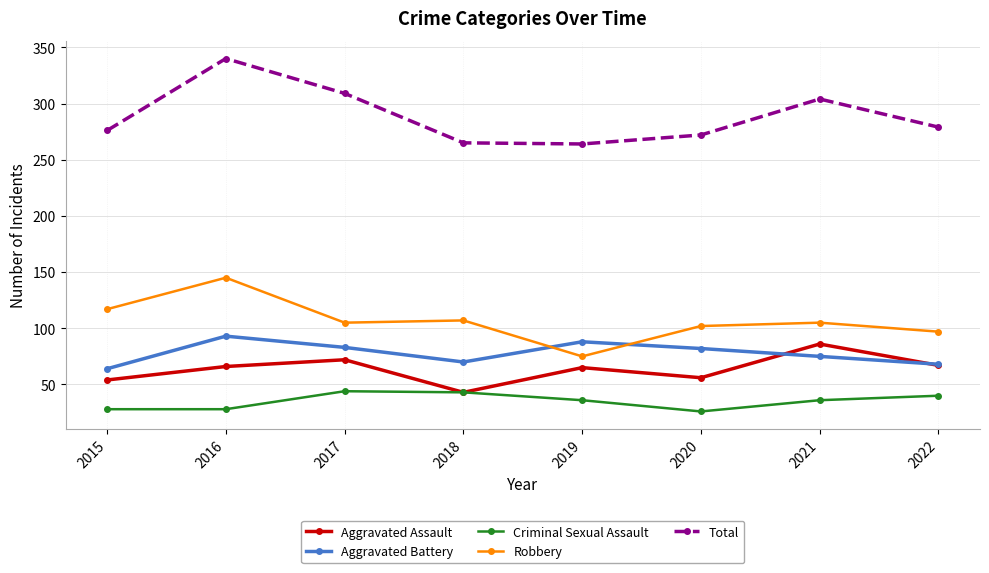

True or false: Aggravated Battery has a value of 92 at 2018.

False